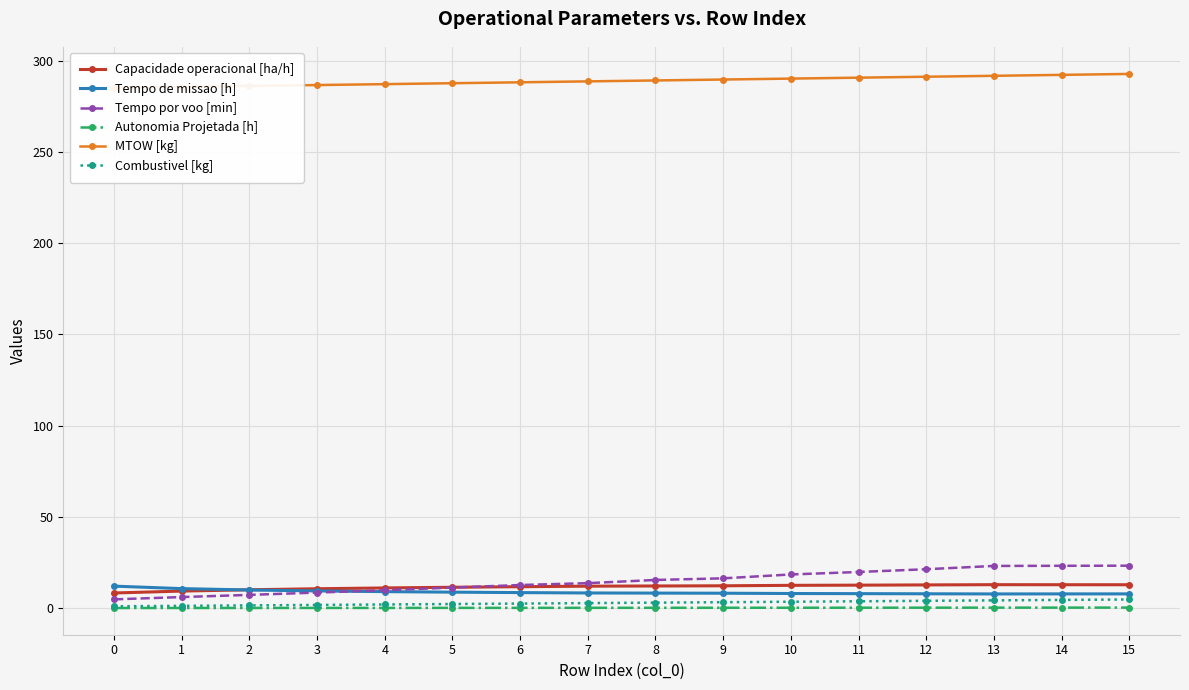

True or false: Tempo de missao [h] and Combustivel [kg] intersect in this chart.

False